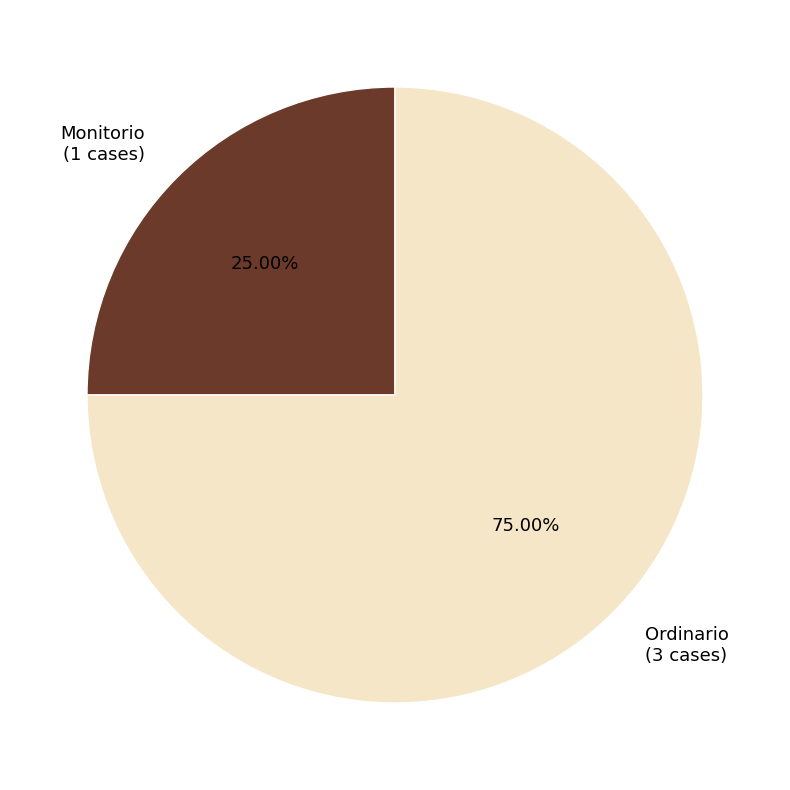

What percentage is the Ordinario slice, to the nearest percent?

75%